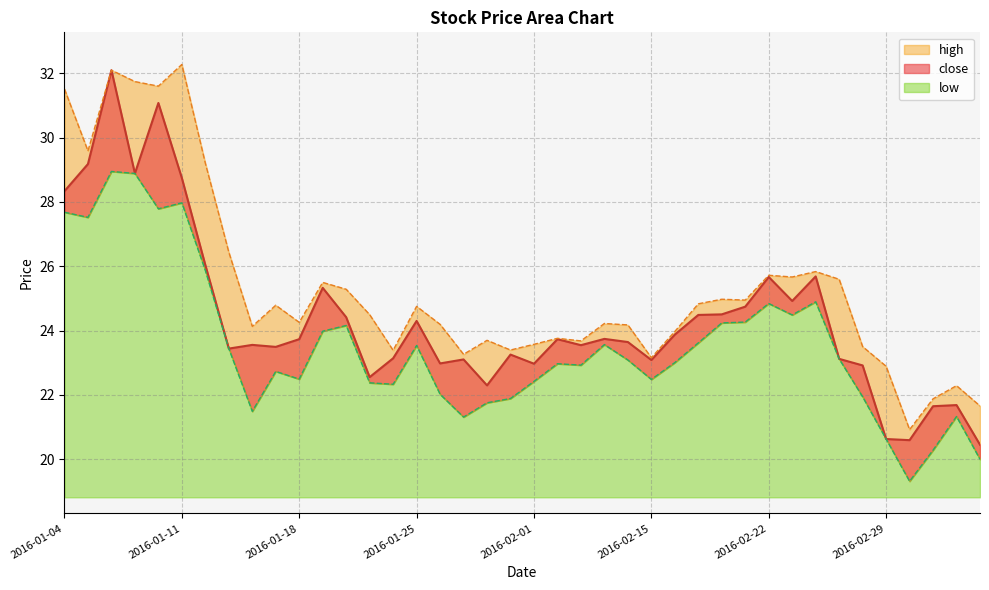

Reading left to right, extract all data points from this chart.

close: 28.3	29.2	32.1	28.9	31.1	28.7	26.0	23.4	23.6	23.5	23.7	25.3	24.4	22.5	23.1	24.3	23.0	23.1	22.3	23.3	23.0	23.7	23.5	23.7	23.6	23.1	23.9	24.5	24.5	24.7	25.7	24.9	25.7	23.1	22.9	20.6	20.6	21.6	21.7	20.4
high: 31.5	29.6	32.1	31.7	31.6	32.3	29.2	26.4	24.1	24.8	24.3	25.5	25.3	24.5	23.4	24.8	24.2	23.3	23.7	23.4	23.6	23.8	23.7	24.2	24.2	23.2	24.0	24.8	25.0	24.9	25.7	25.7	25.8	25.6	23.5	22.9	20.9	21.9	22.3	21.7
low: 27.7	27.5	29.0	28.9	27.8	28.0	25.9	23.4	21.5	22.7	22.5	24.0	24.2	22.4	22.3	23.5	22.0	21.3	21.8	21.9	22.4	23.0	22.9	23.6	23.1	22.5	23.0	23.6	24.2	24.3	24.8	24.5	24.9	23.1	21.9	20.6	19.3	20.3	21.3	20.0